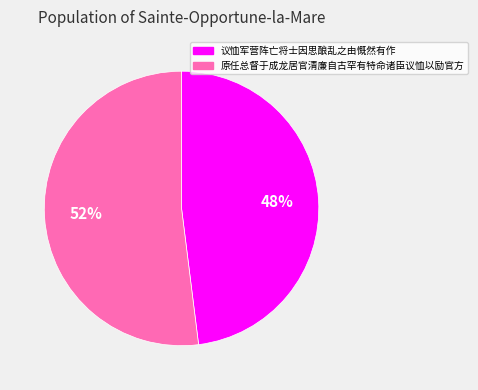

Do 原任总督于成龙居官清廉自古罕有特命诸臣议恤以励官方 and 议恤军营阵亡将士因思酿乱之由慨然有作 together represent more than half of the pie?

Yes